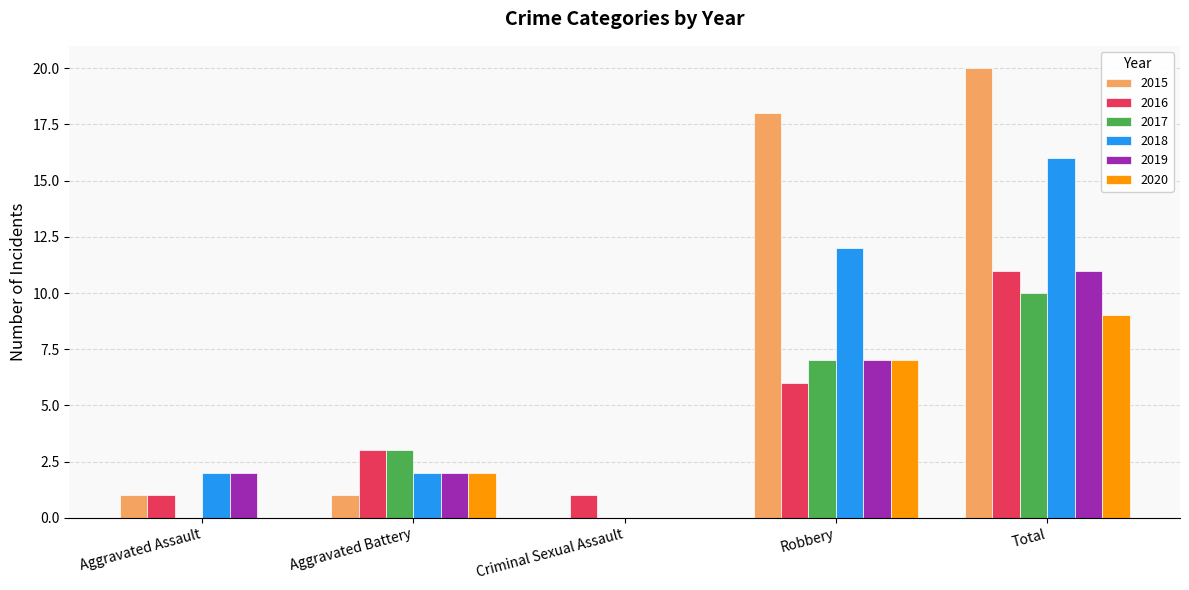

What is the sum of the 2016 values at Robbery and Total?

17